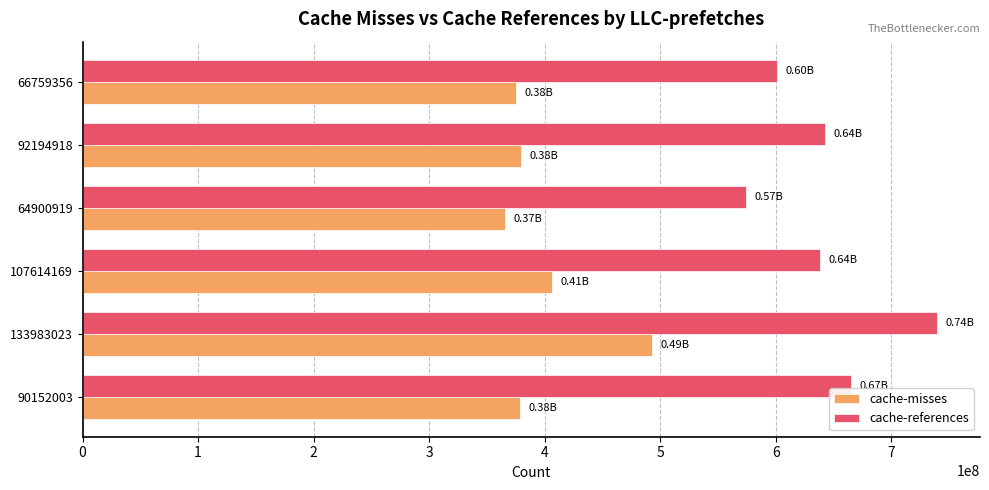

What is the difference between the highest and lowest values at 66759356?

225686168